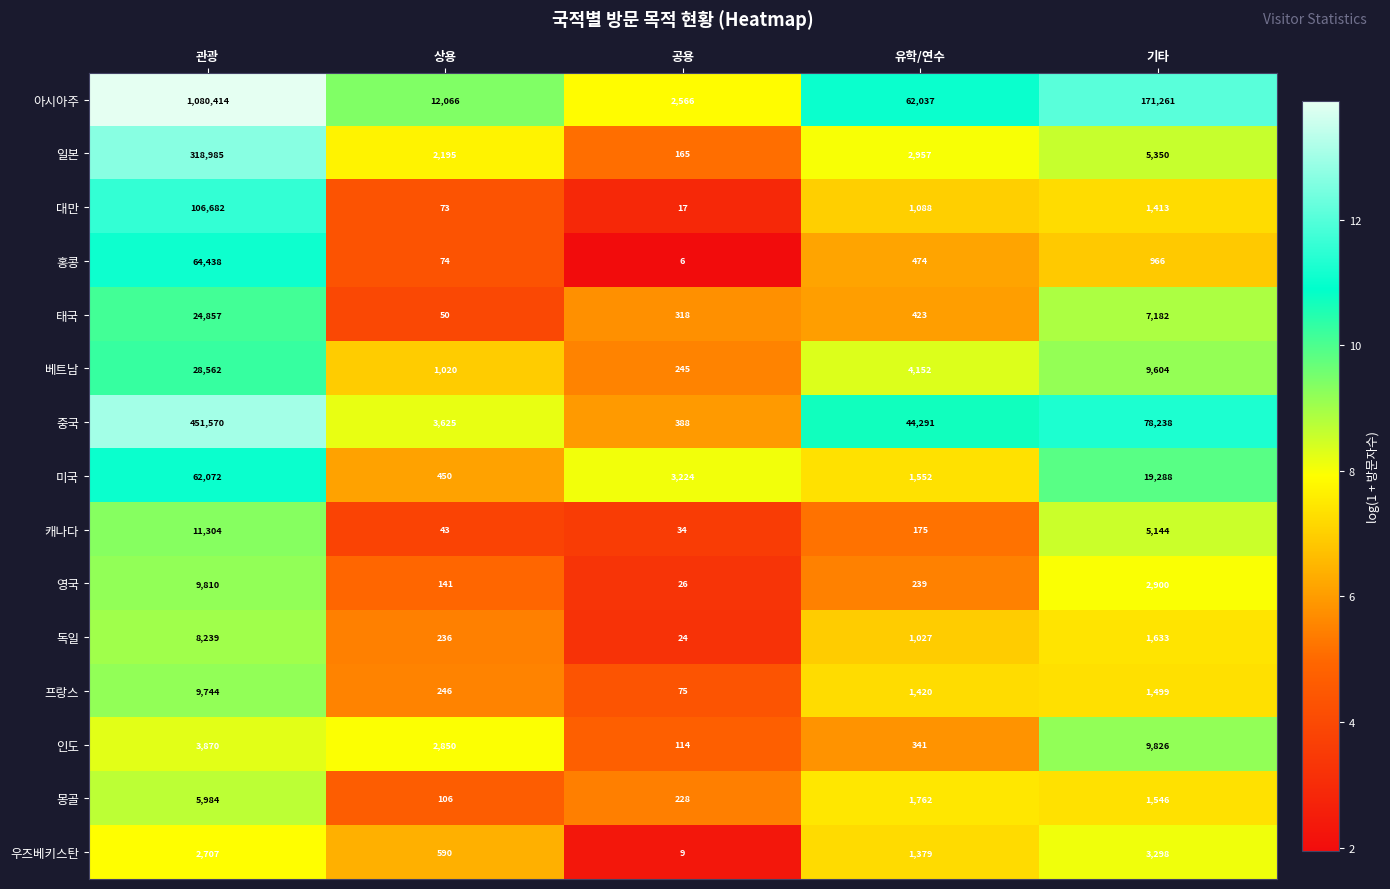

At 관광, list the series in order from smallest to largest.

우즈베키스탄, 인도, 몽골, 독일, 프랑스, 영국, 캐나다, 태국, 베트남, 미국, 홍콩, 대만, 일본, 중국, 아시아주